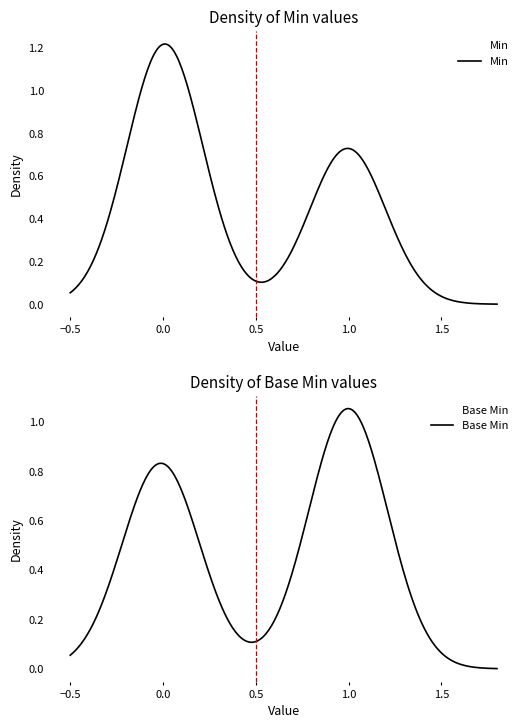

Reading right to left, extract all data points from this chart.

Min: Extension.value[x]=0	Extension.url=1	Extension.extension:ror-location-equipment=0	Extension.extension:nbInService.value[x]=0	Extension.extension:nbInService.url=1	Extension.extension:nbInService.extension=0	Extension.extension:nbInService.id=1	Extension.extension:nbInService=0	Extension.extension:equipmentType.value[x]=0	Extension.extension:equipmentType.url=1	Extension.extension:equipmentType.extension=0	Extension.extension:equipmentType.id=1	Extension.extension:equipmentType=1	Extension.extension=0	Extension.id=0	Extension=0
Base Min: Extension.value[x]=1	Extension.url=1	Extension.extension:ror-location-equipment=1	Extension.extension:nbInService.value[x]=1	Extension.extension:nbInService.url=1	Extension.extension:nbInService.extension=1	Extension.extension:nbInService.id=1	Extension.extension:nbInService=1	Extension.extension:equipmentType.value[x]=1	Extension.extension:equipmentType.url=0	Extension.extension:equipmentType.extension=0	Extension.extension:equipmentType.id=0	Extension.extension:equipmentType=0	Extension.extension=0	Extension.id=0	Extension=0